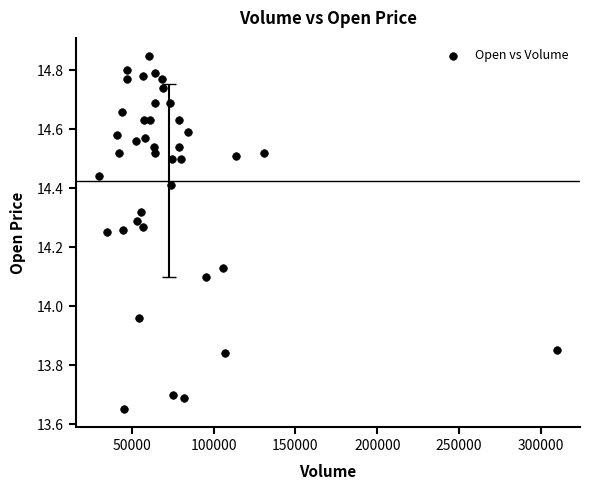

What is the range of Y values (max minus min)?

1.2